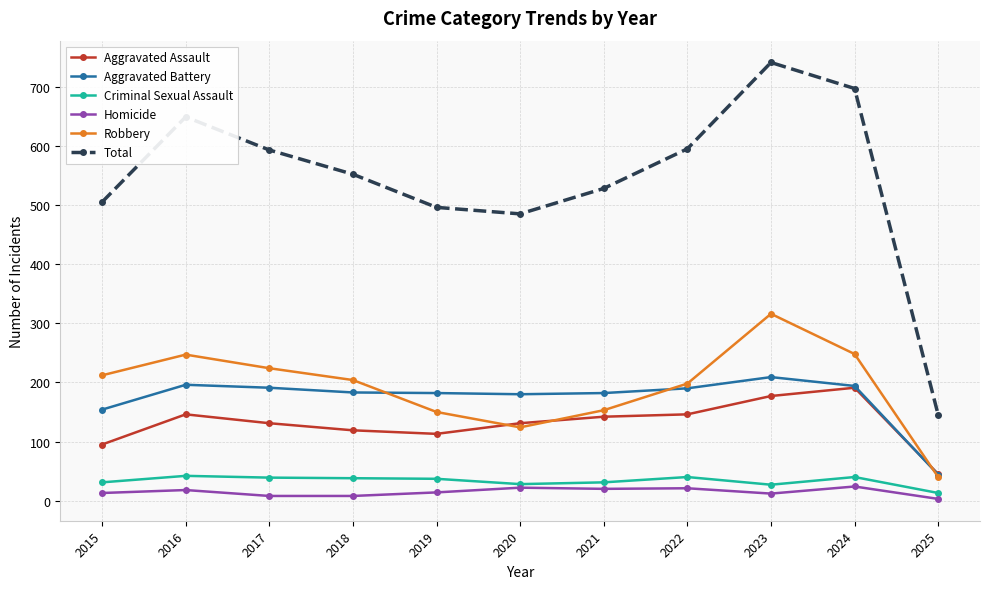

The Robbery series shows 136 at 2024. True or false?

False